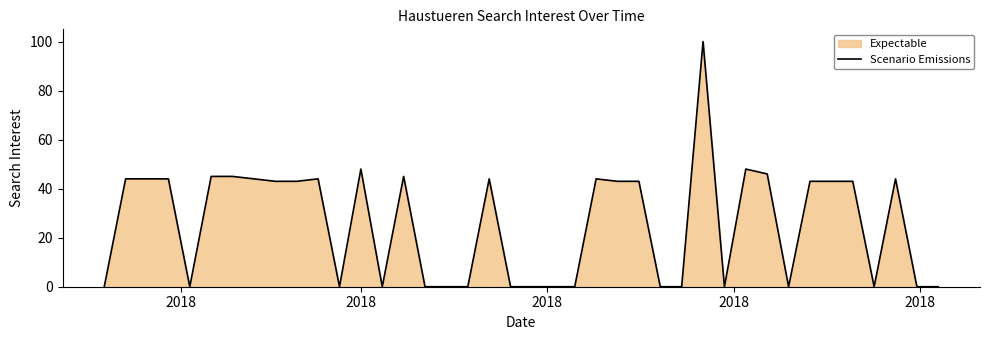

What is the greatest value displayed?

100